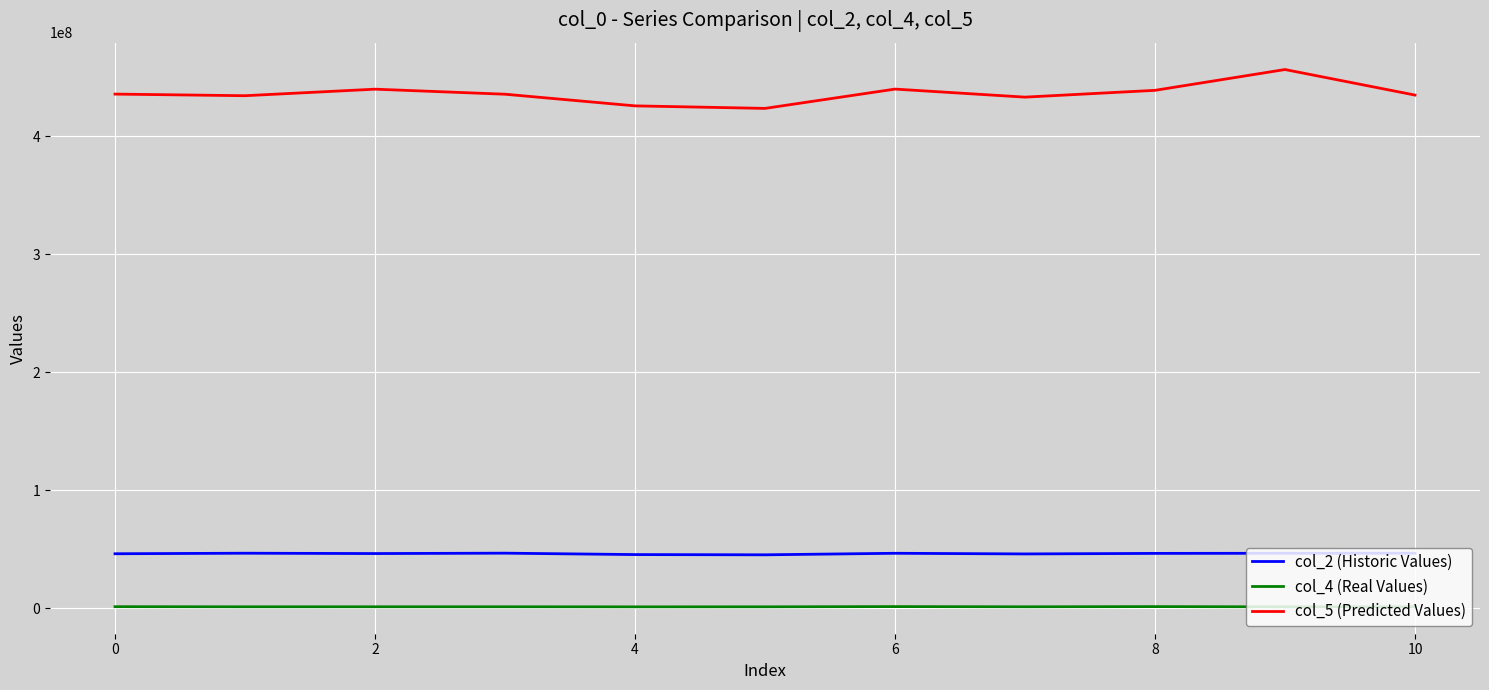

What is the highest value of the col_2 (Historic Values) series?

46551084